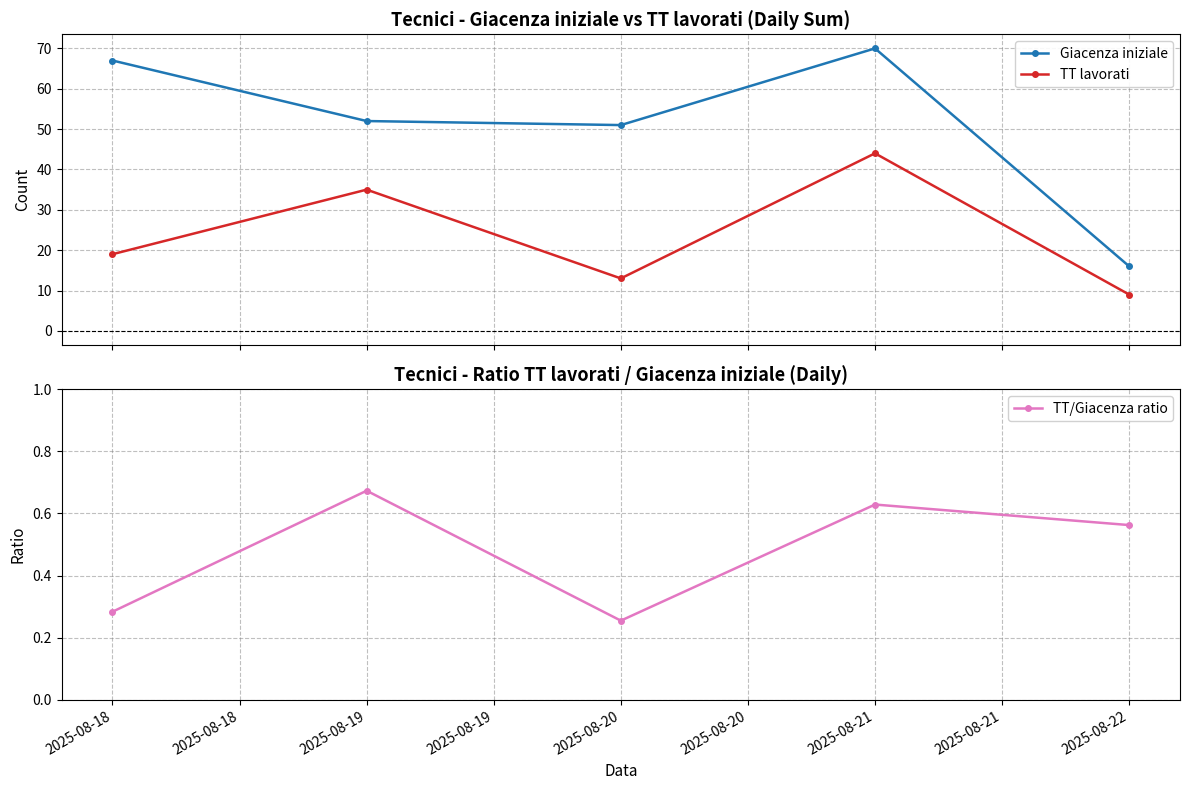

What is the minimum value for Giacenza iniziale?

16